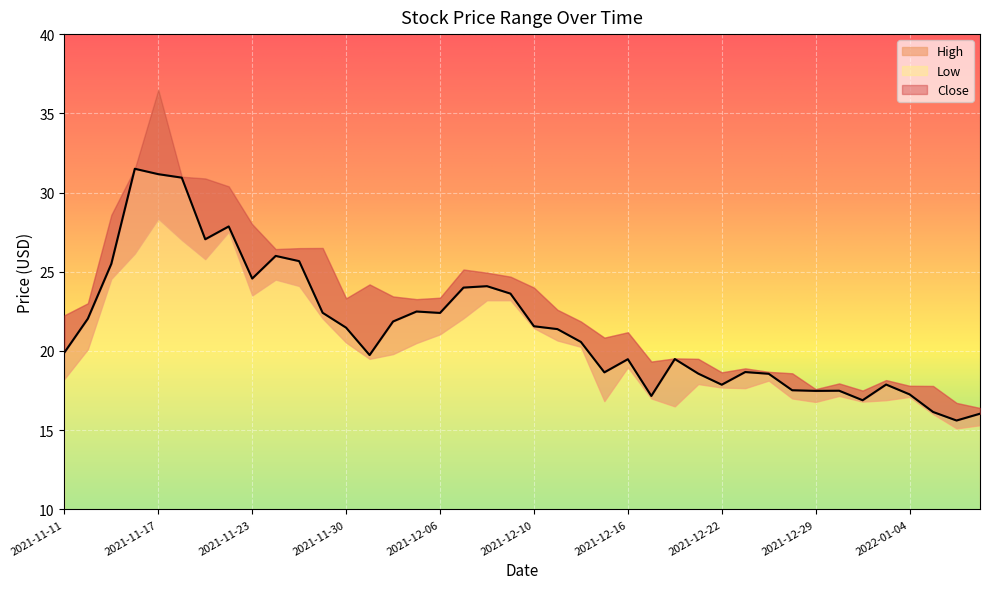

How many data points in Close are above 21?

20